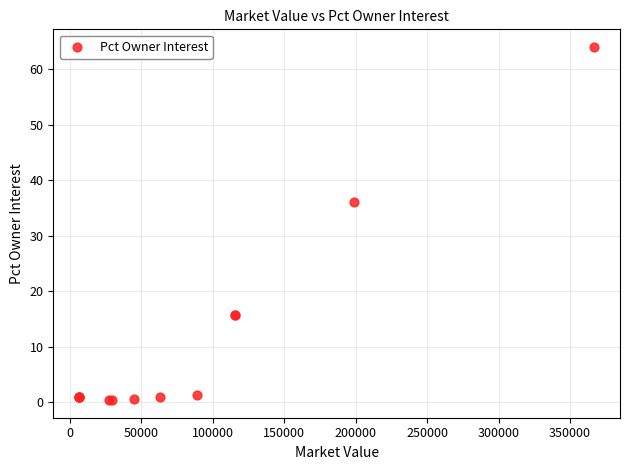

What Y value in the scatter plot is closest to 32?

36.0